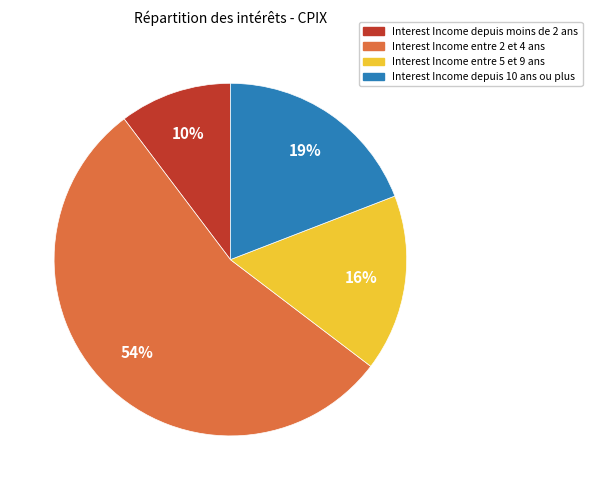

To the nearest percent, what is the difference between the largest and smallest slice percentages?

44%